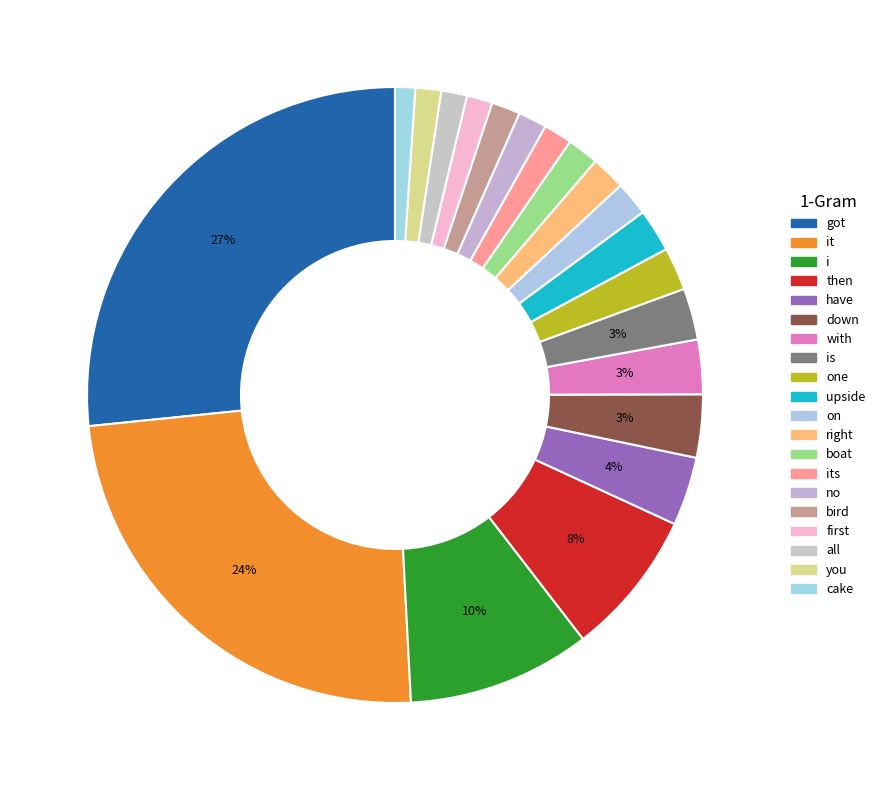

Which slice is the largest?

got